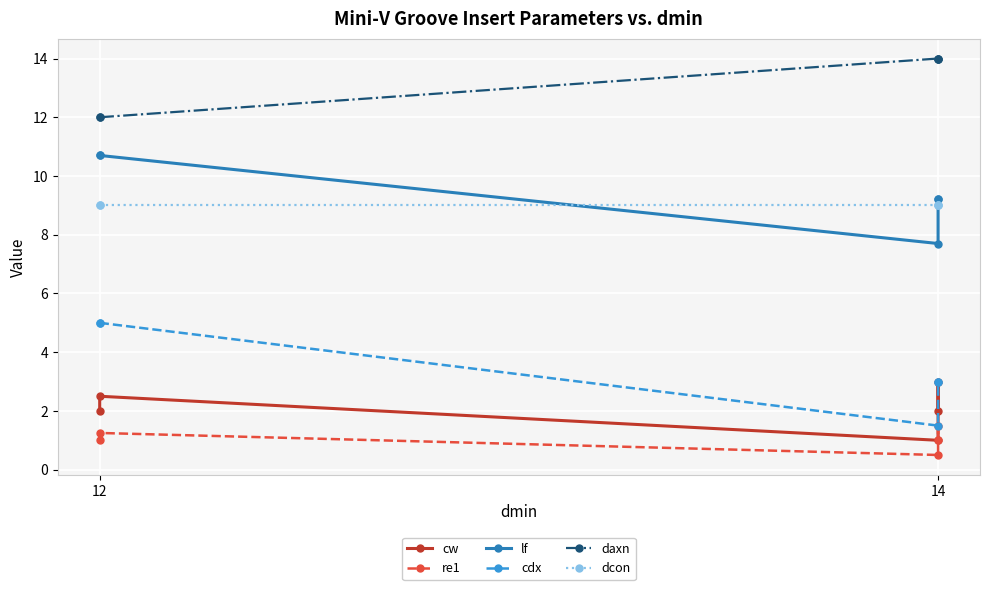

What is the label of the 4th point from the right?

14